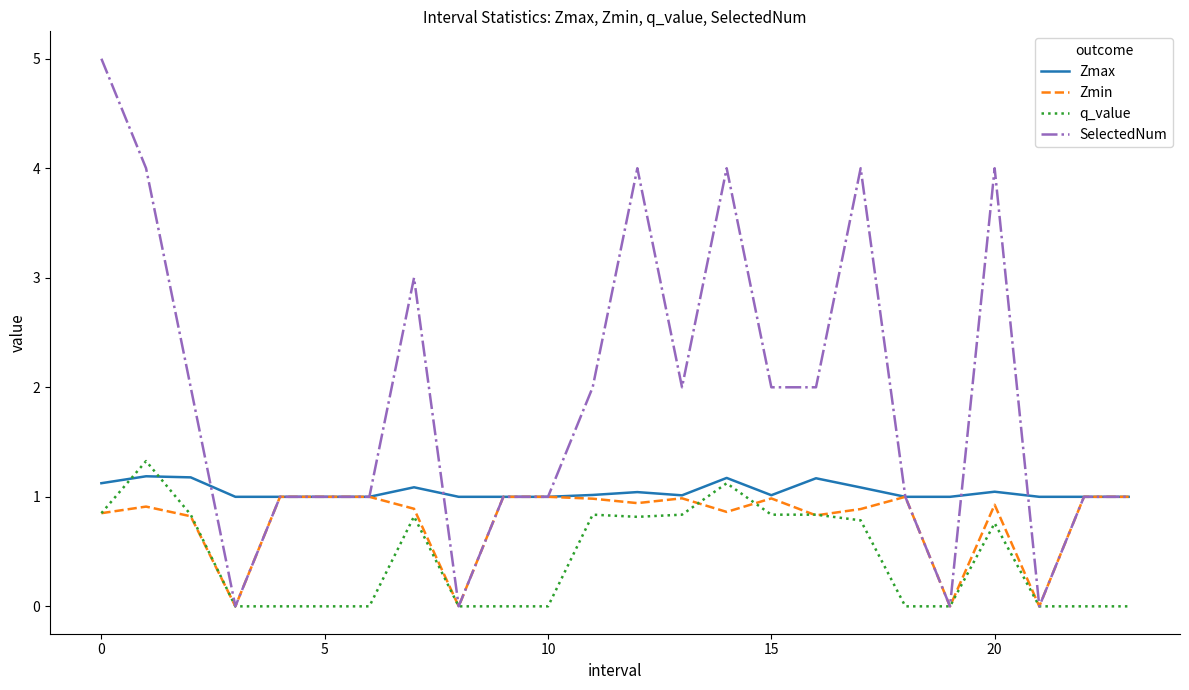

Which series has the largest total across all categories?

SelectedNum